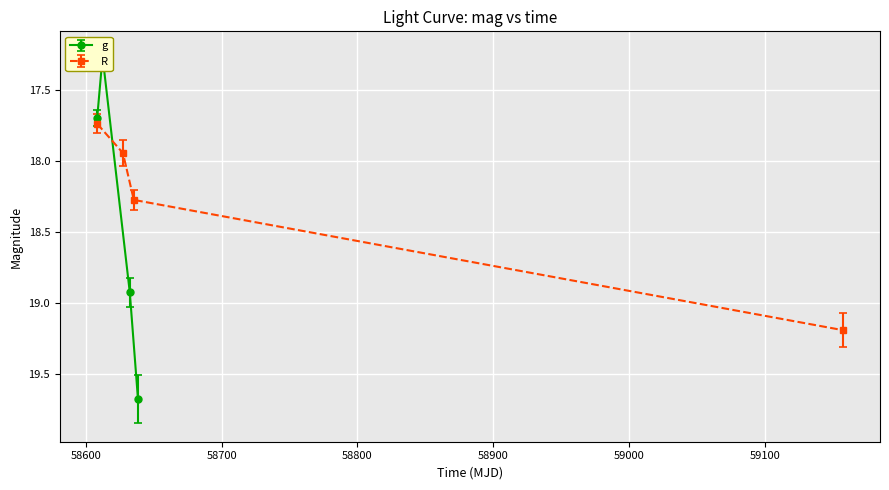

What is the value of the R point at the 3rd from the left?

18.3